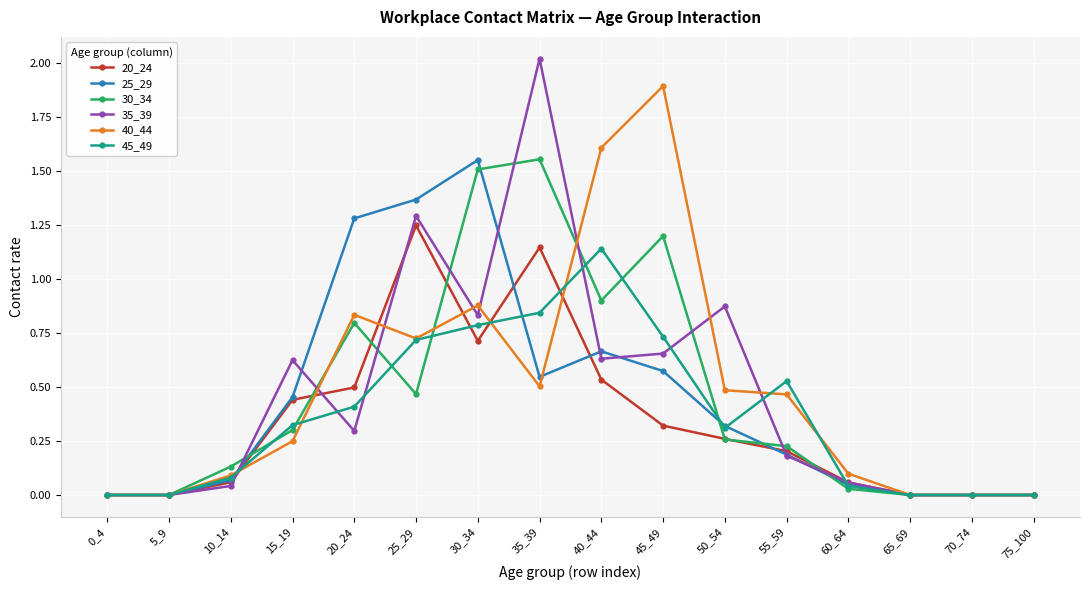

At how many categories does at least one series exceed 1?

6